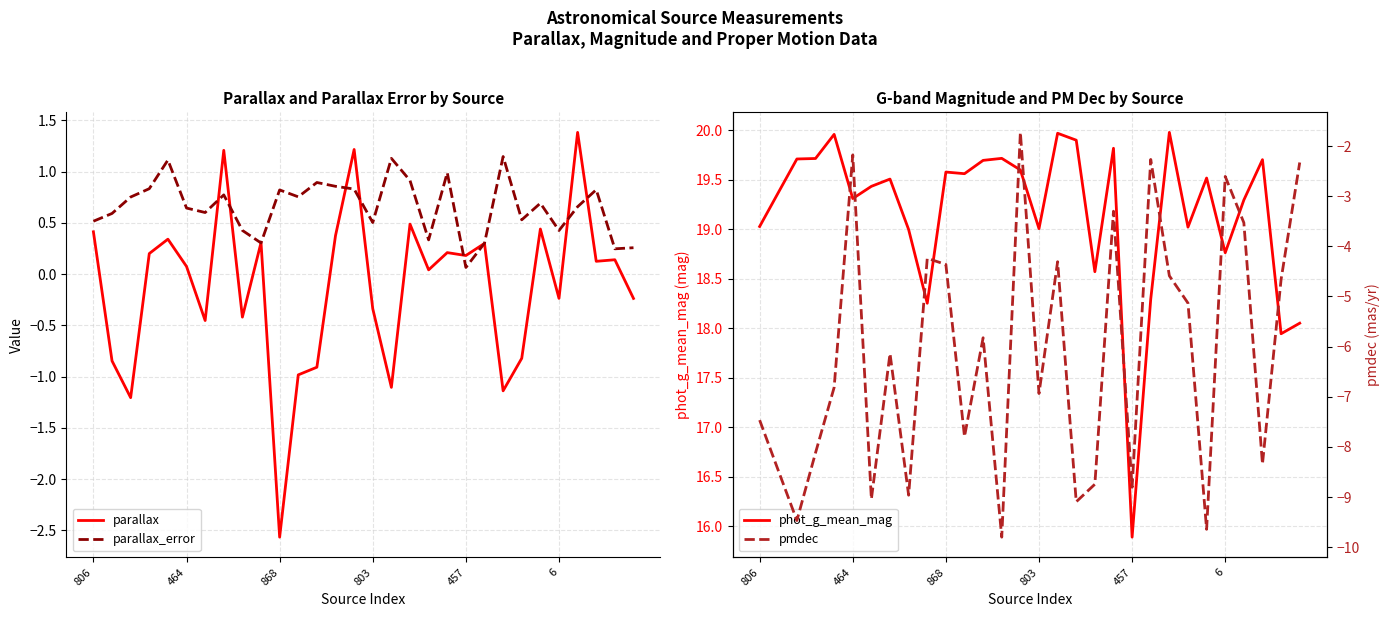

What is the difference between the highest and lowest values at 19?

23.1